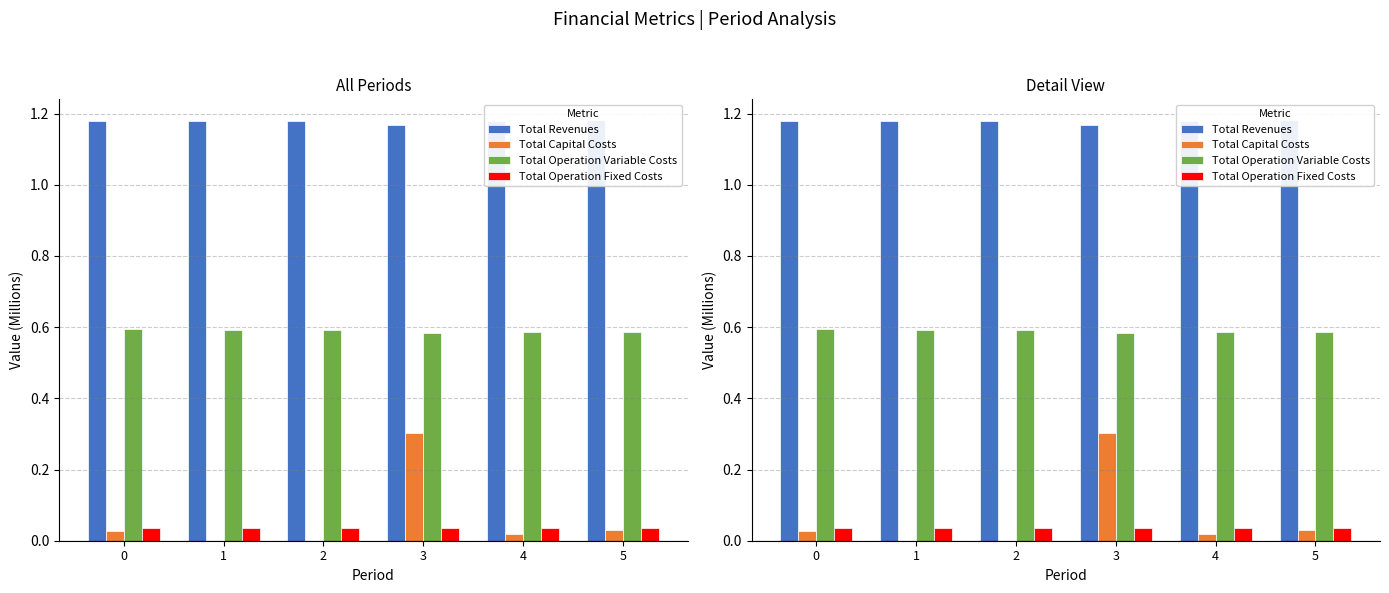

Which series changed the most between 0 and 1?

Total Capital Costs